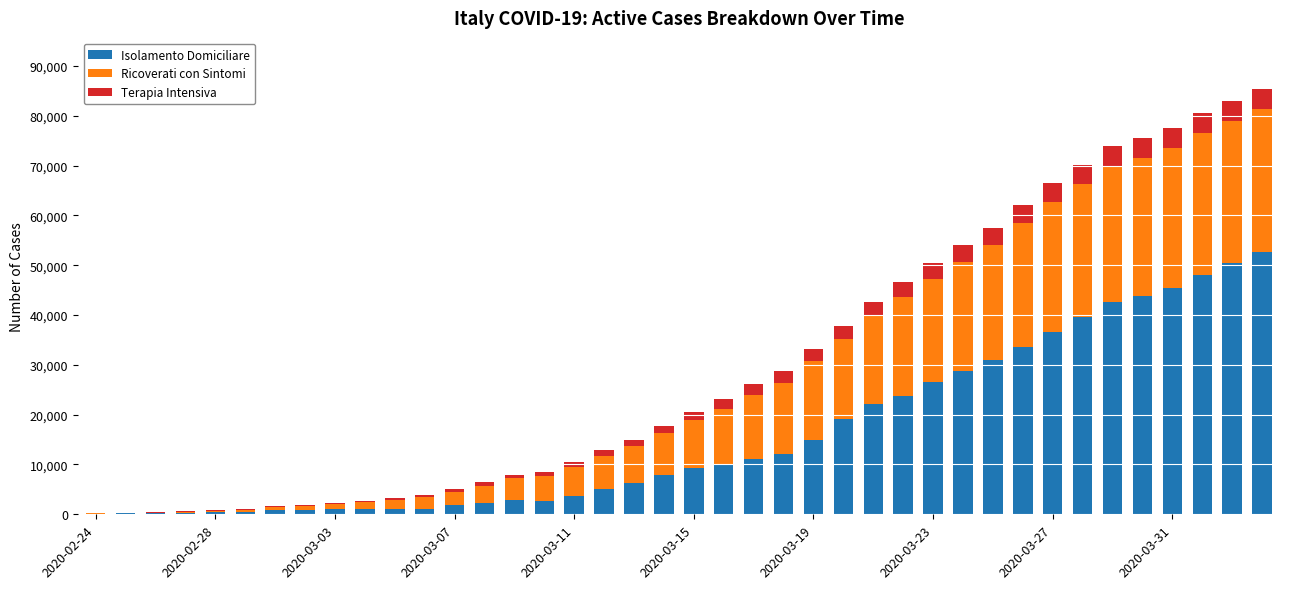

What is the maximum value for Isolamento Domiciliare?

52579